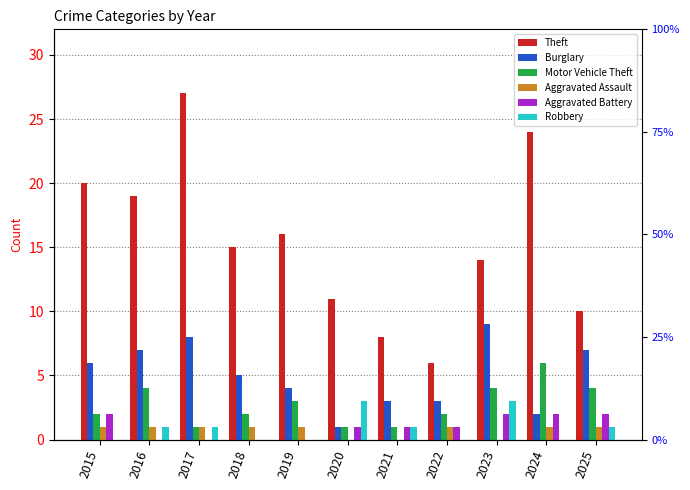

Are the bars horizontal?

No